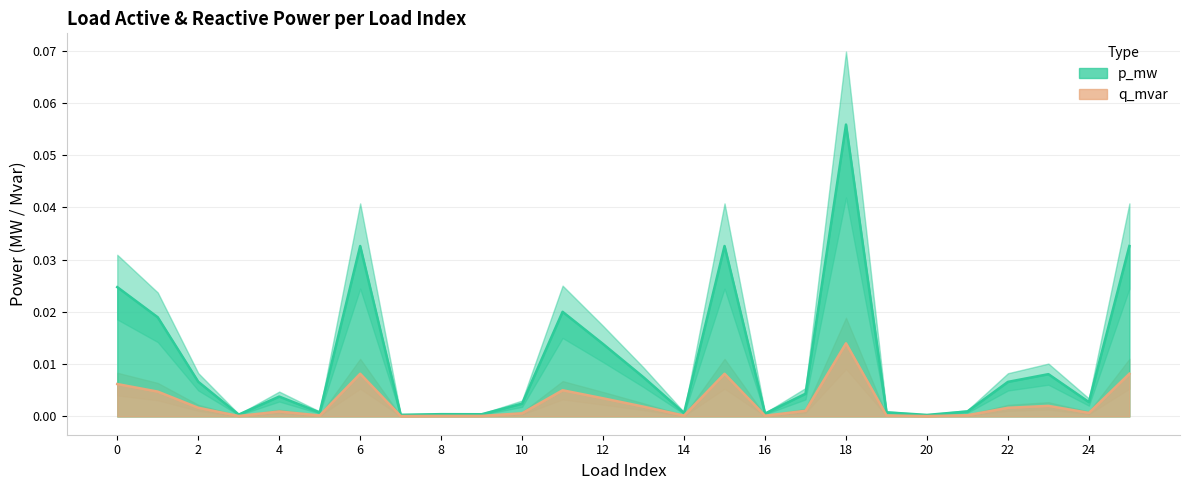

Where is the first local minimum for p_mw?

3